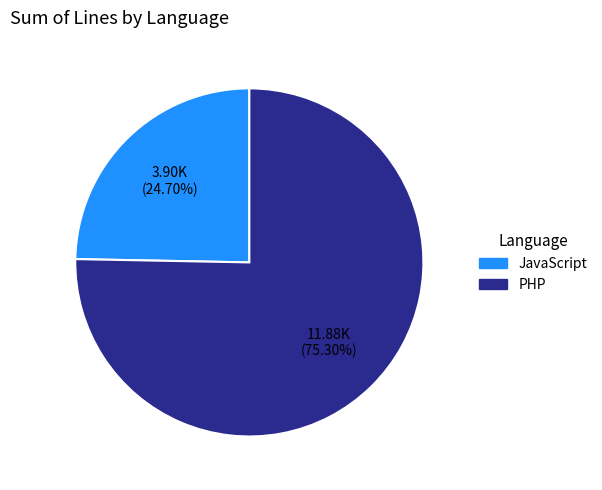

Which category accounts for the majority?

PHP